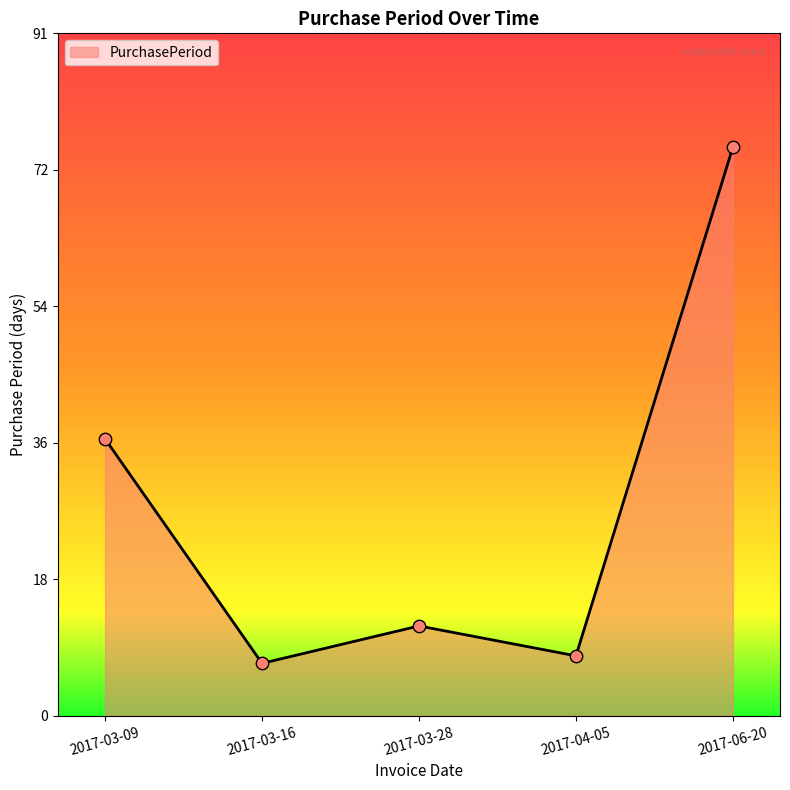

What is the change in value from 2017-04-05 to 2017-06-20?

+68